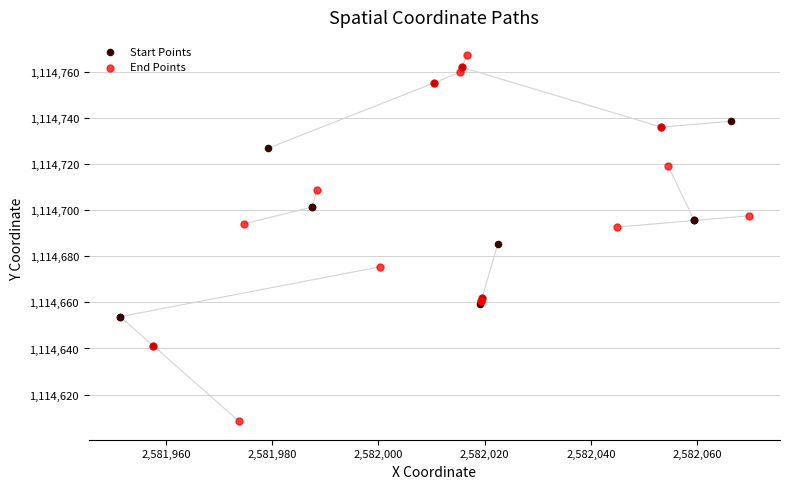

Which series reaches the minimum Y coordinate?

End Points